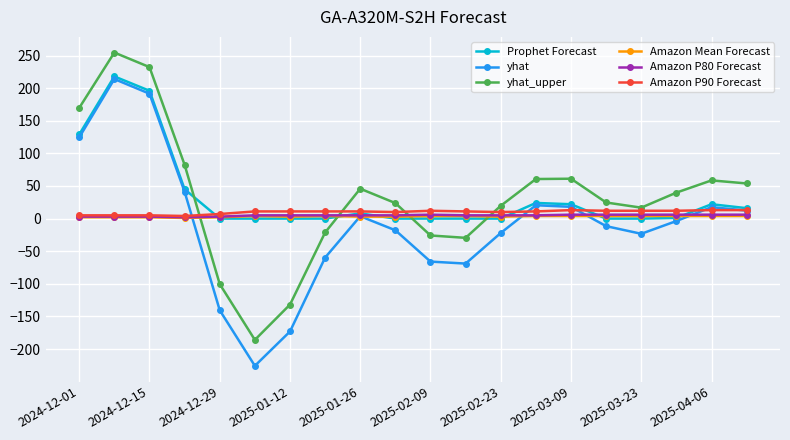

How many lines are shown in the chart?

6